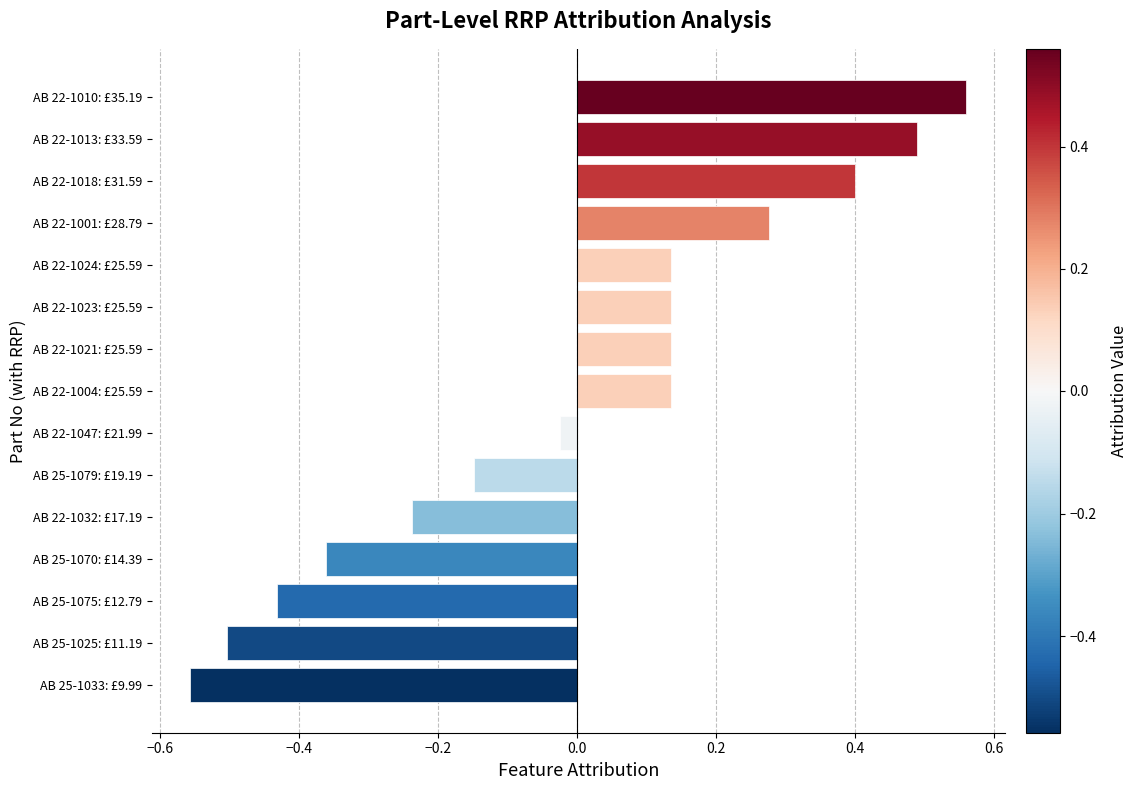

What is the approximate value at AB 22-1018: £31.59?

0.4